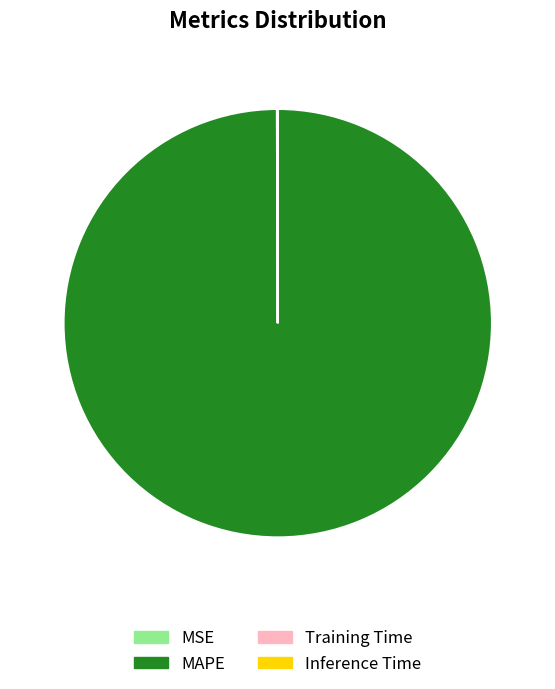

Is MAPE the majority of the pie?

Yes